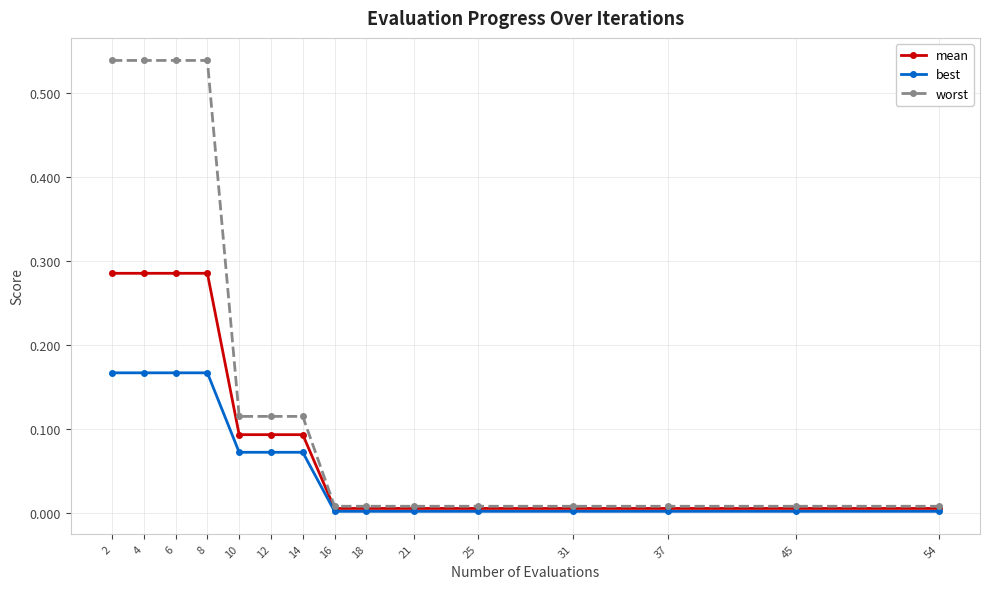

What is the sum of all mean values?

1.5